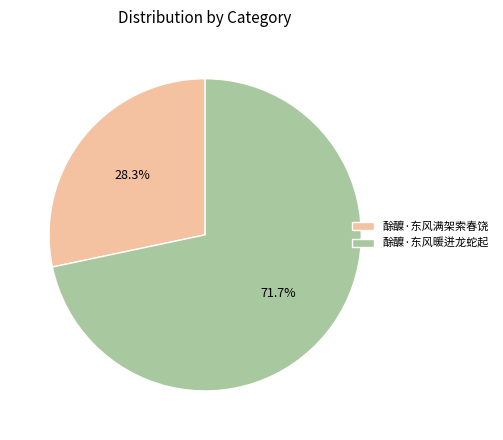

What is the majority slice?

酴醾·东风暖迸龙蛇起